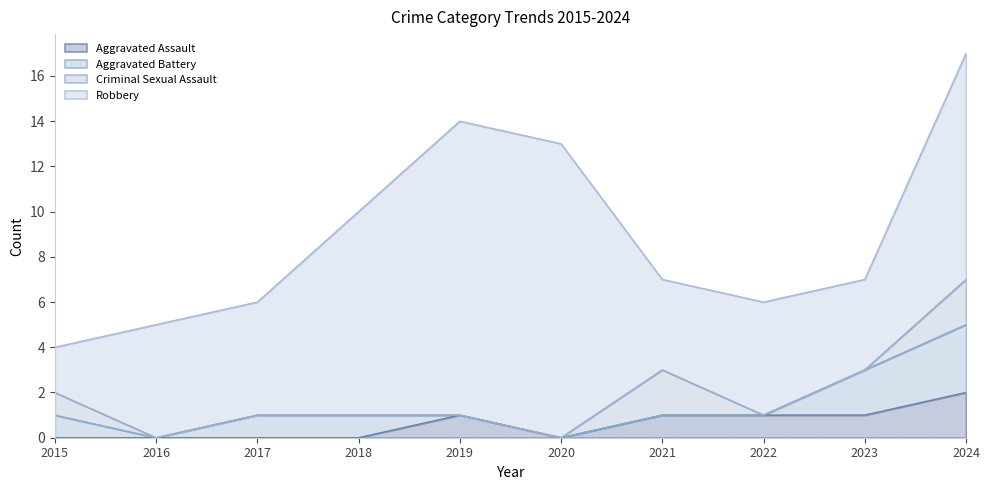

Which has a higher value, 2019 or 2017?

2019